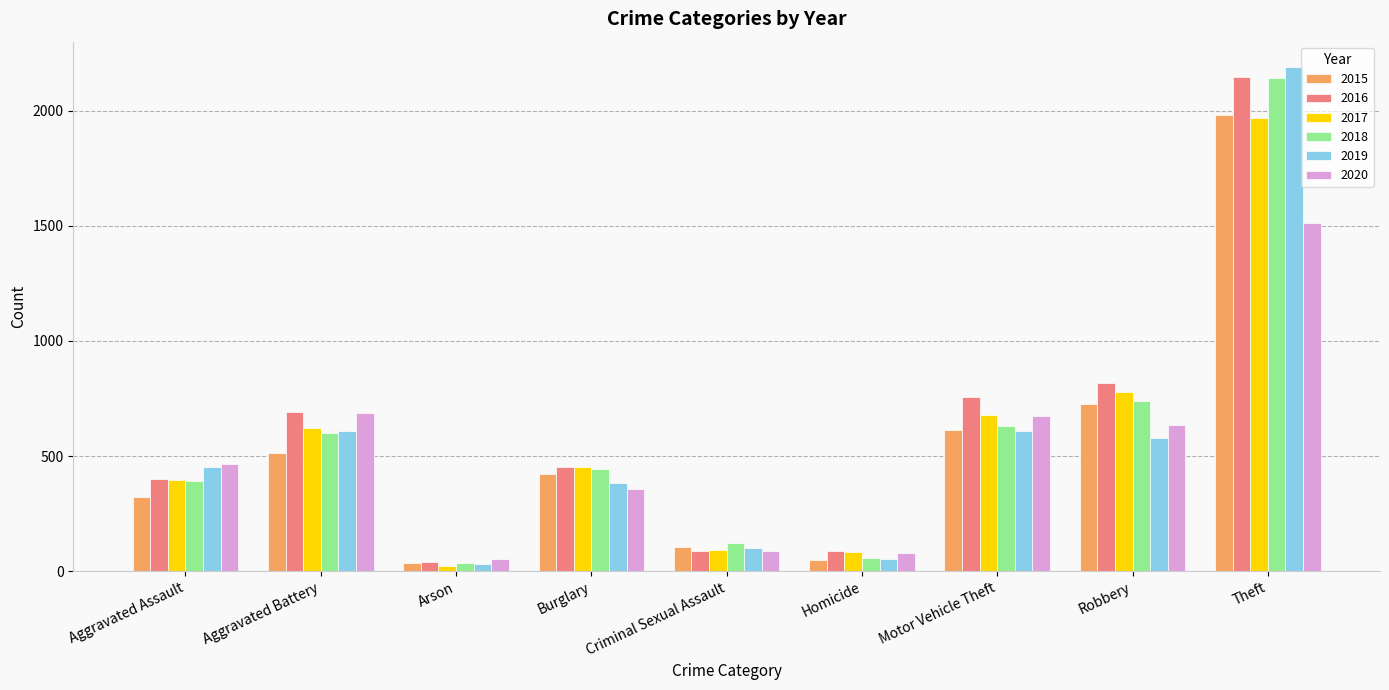

At which category is the sum across all series the highest?

Theft